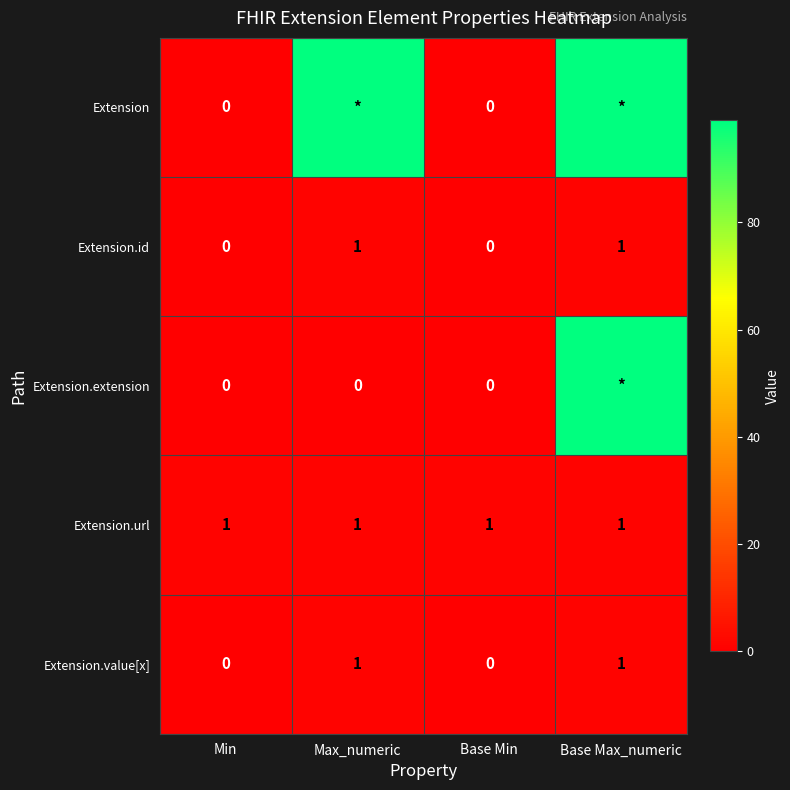

How many Extension.id values are between 0 and 1?

4